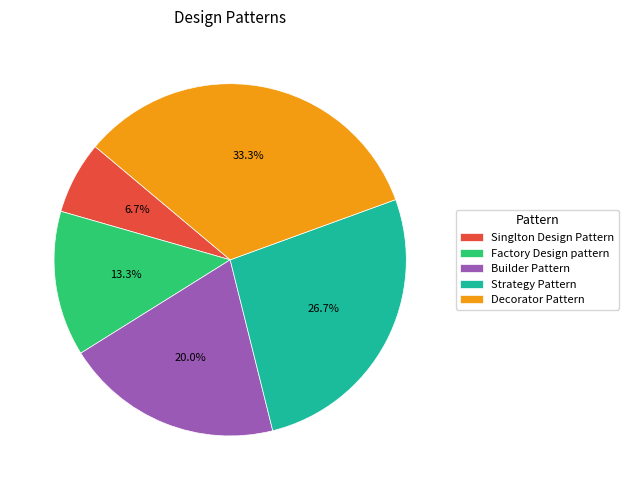

Rank the categories by value from highest to lowest.

Decorator Pattern, Strategy Pattern, Builder Pattern, Factory Design pattern, Singlton Design Pattern